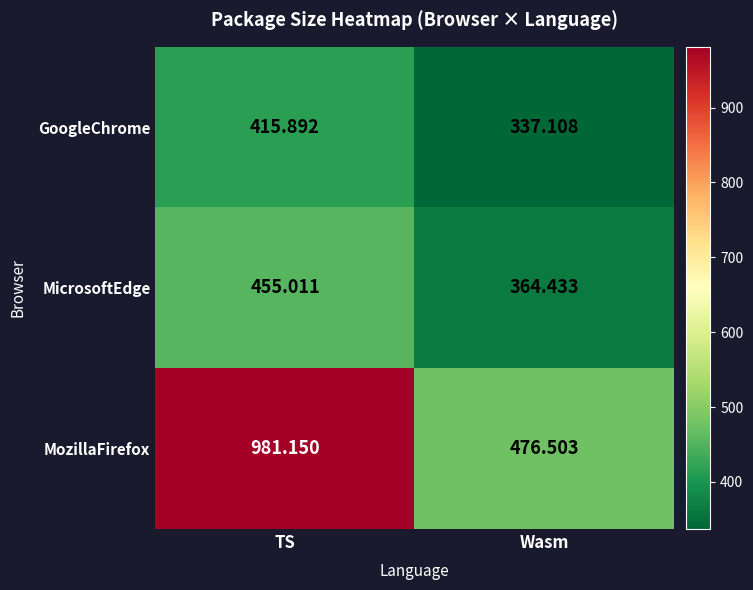

Where is MozillaFirefox nearest to the value 728?

Wasm